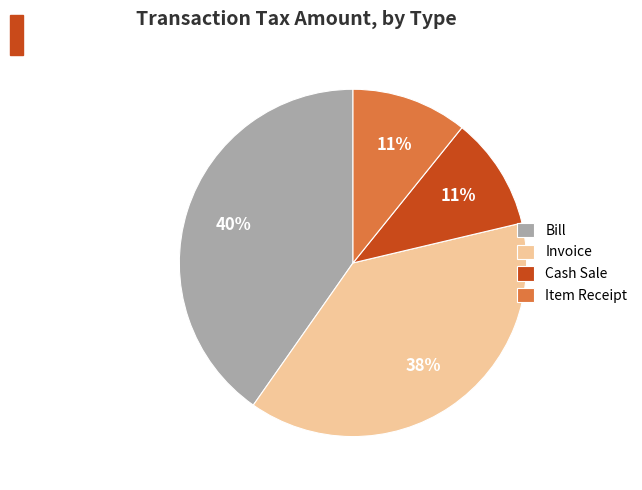

How many segments does this pie chart have?

4